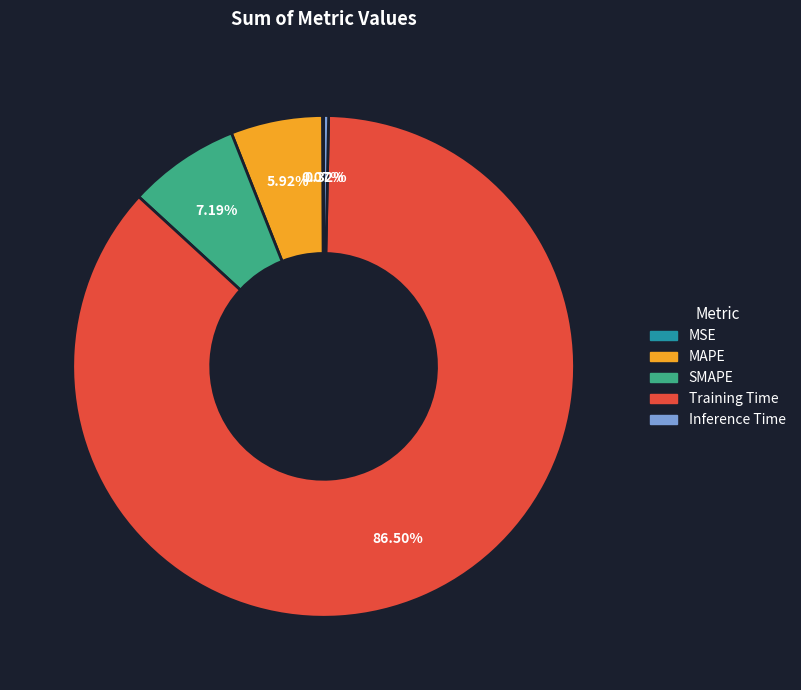

To the nearest percent, what is the combined percentage of MAPE and Inference Time?

6%